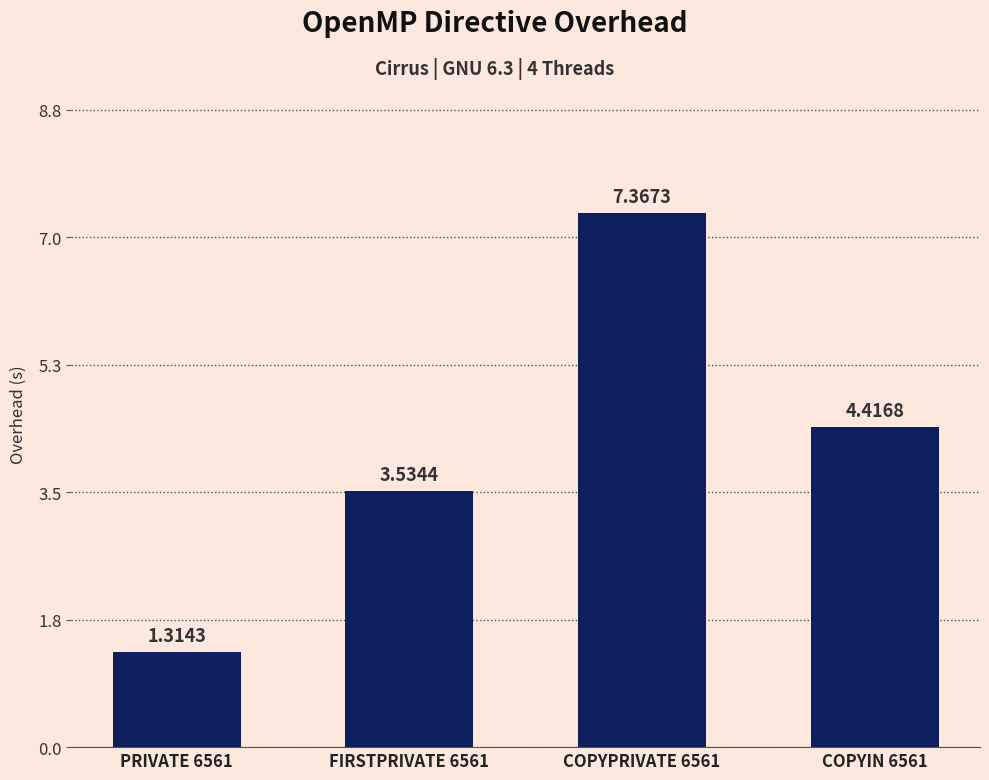

What is the average value?

4.2